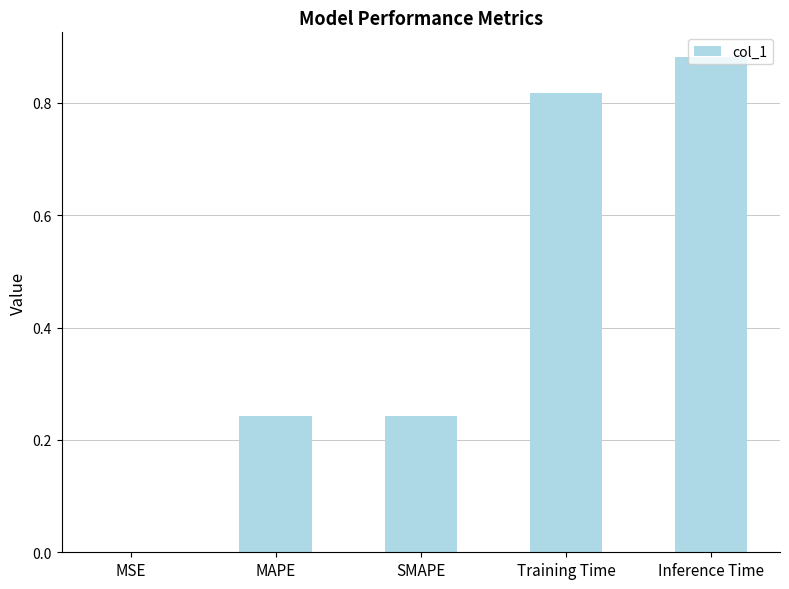

Which category has the highest value across all series?

Inference Time